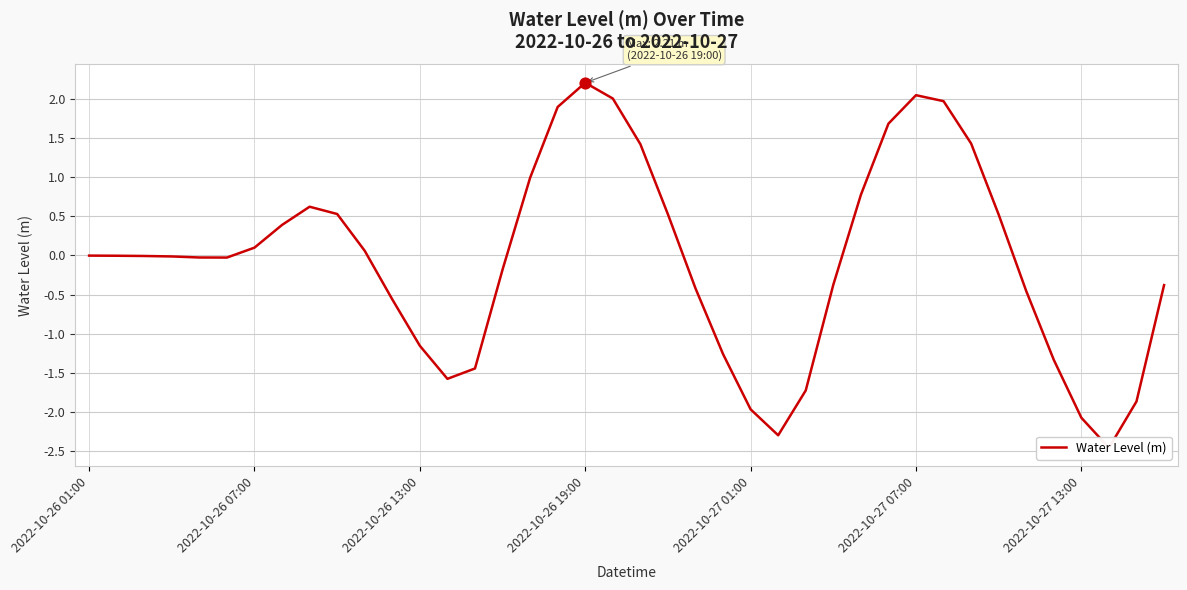

What is the change in value from 15 to 21?

+0.7